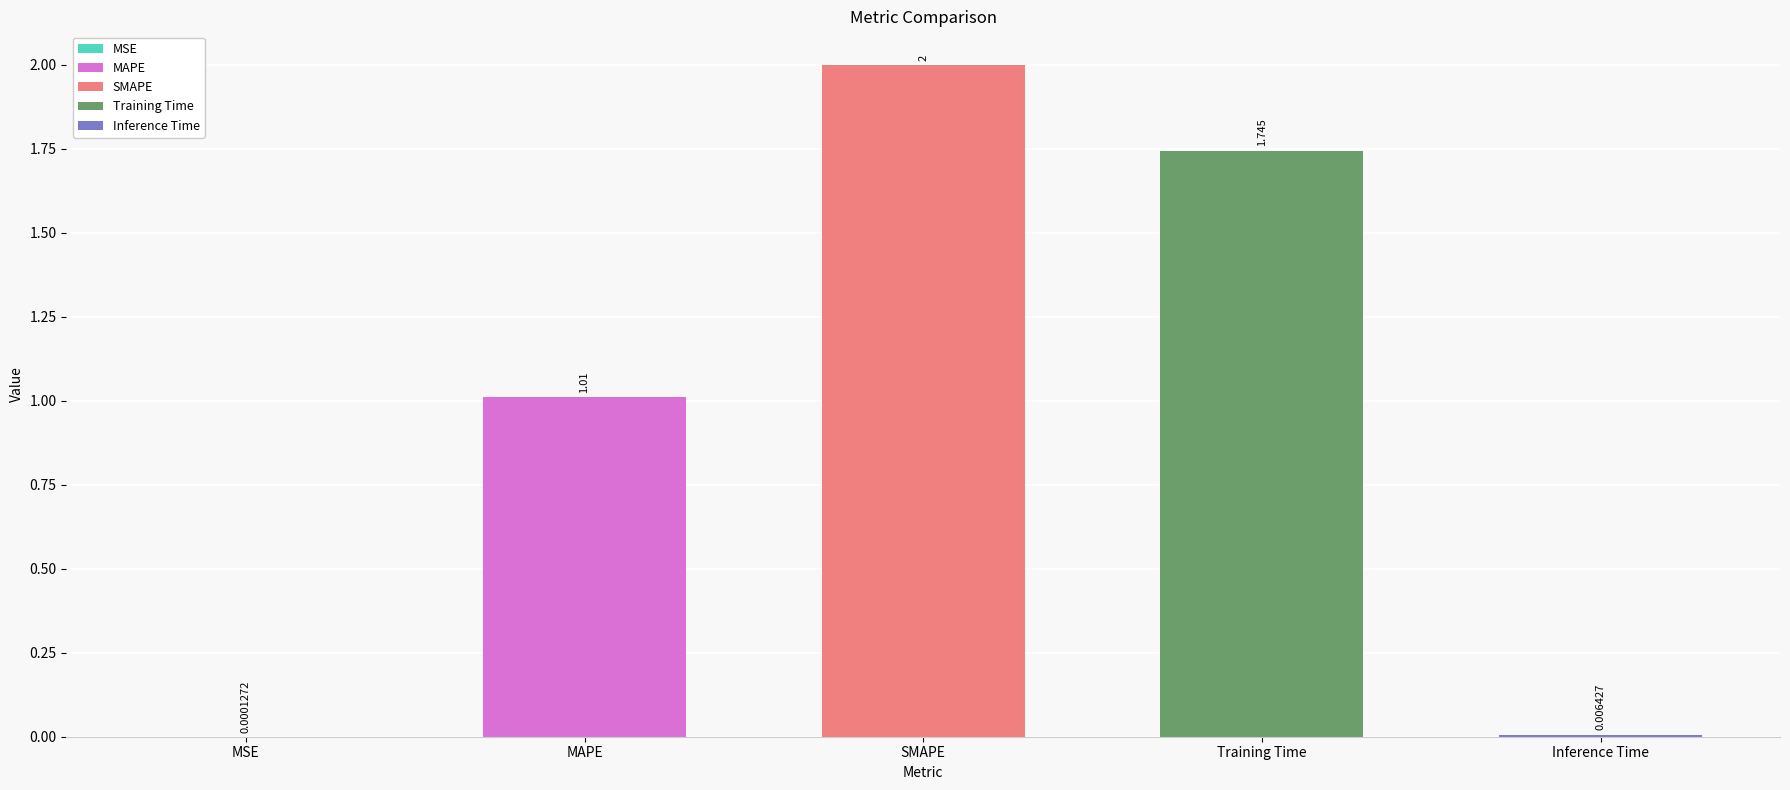

Which label corresponds to the largest value in the chart?

SMAPE